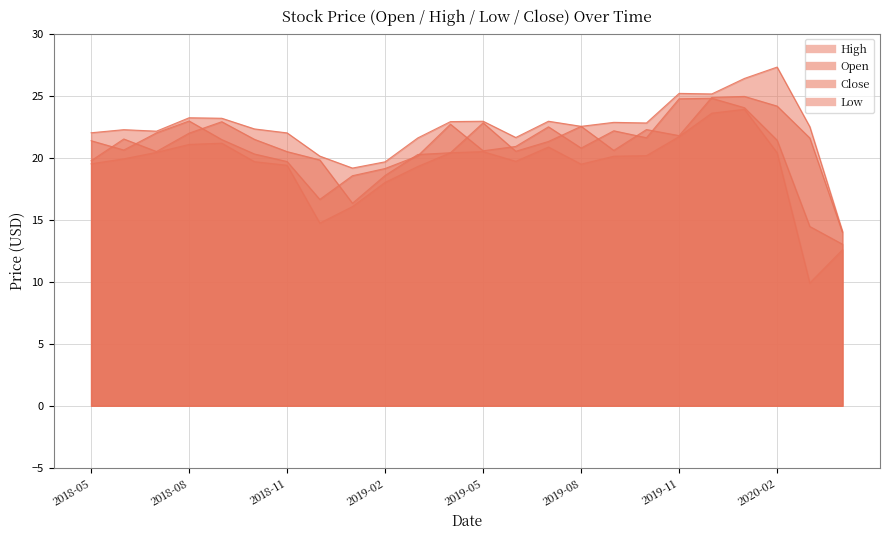

List the labels in order of Close value, largest first.

2019-12, 2019-11, 2020-01, 2018-08, 2019-04, 2019-07, 2019-09, 2018-07, 2019-10, 2018-09, 2020-02, 2018-05, 2019-06, 2019-08, 2018-06, 2019-05, 2018-10, 2019-03, 2018-11, 2019-02, 2019-01, 2018-12, 2020-03, 2020-04